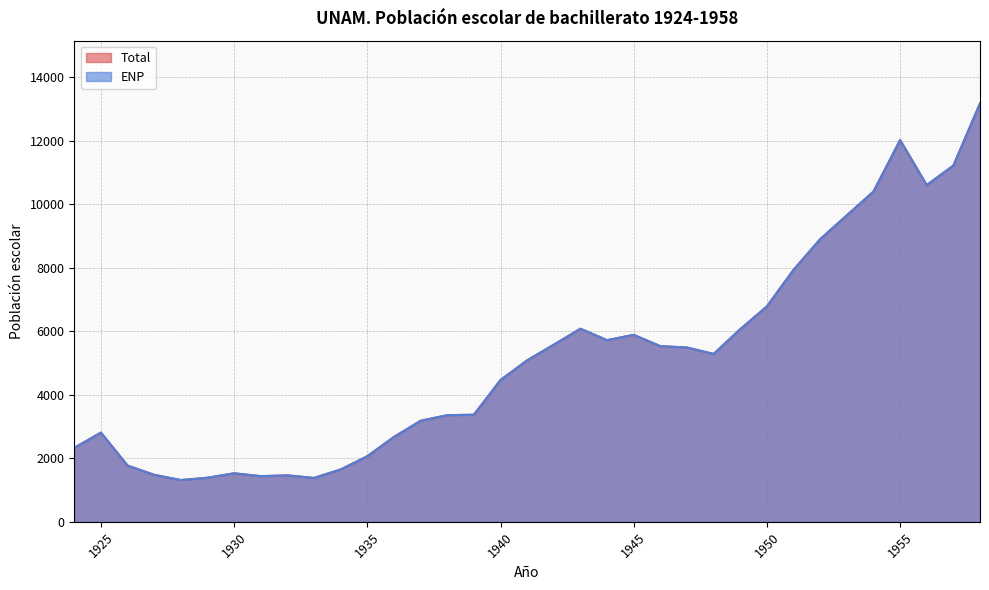

Is the value of ENP at 1937 greater than the value of Total at 1950?

No